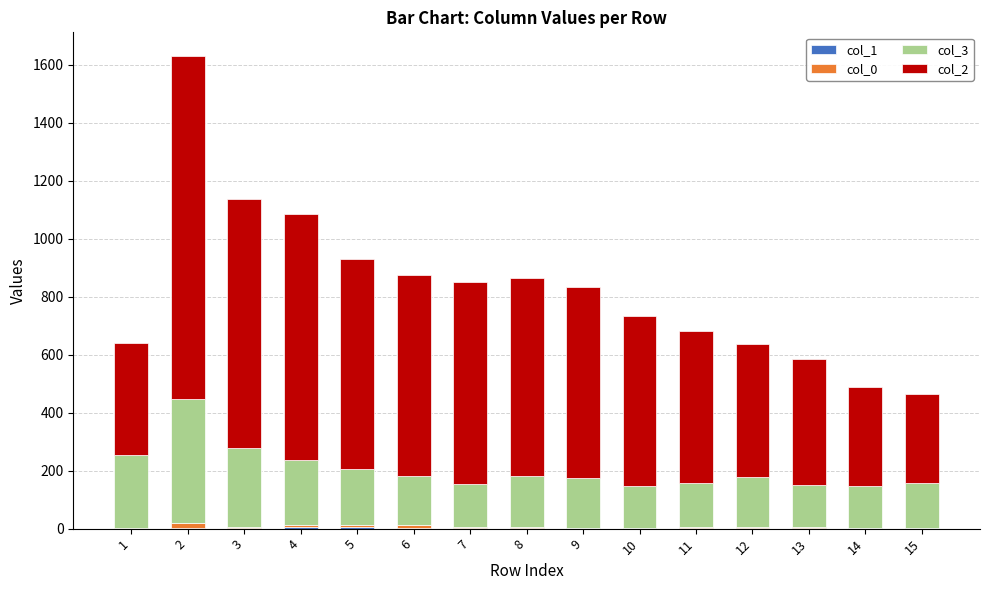

How many series are shown in this chart?

4